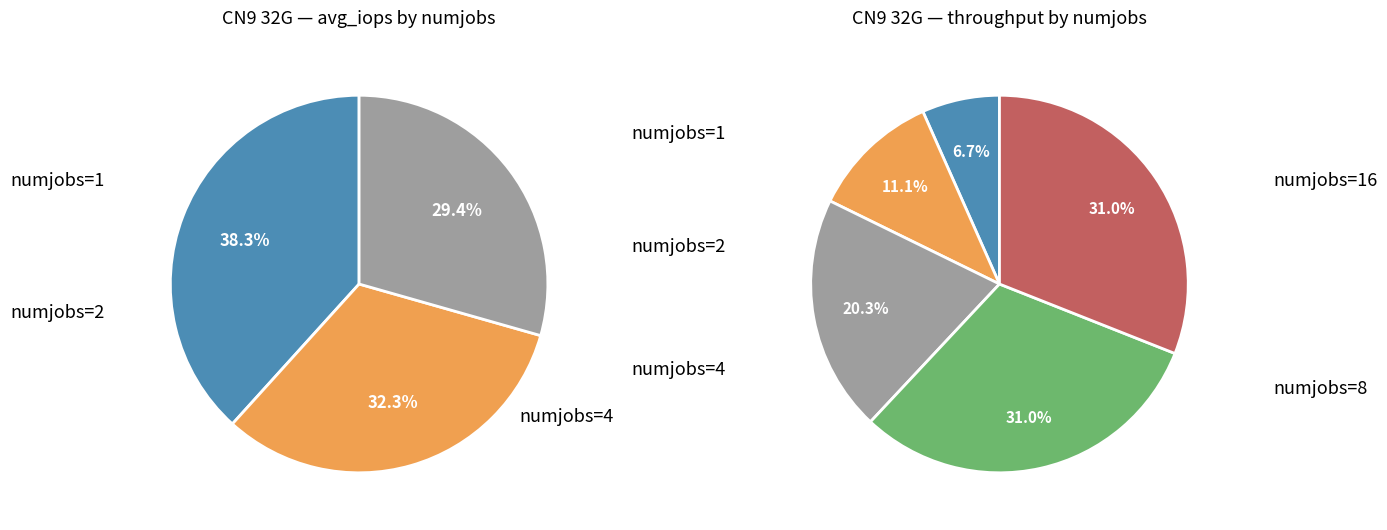

Is stripecount=12/numjobs=1 the majority of the pie?

No